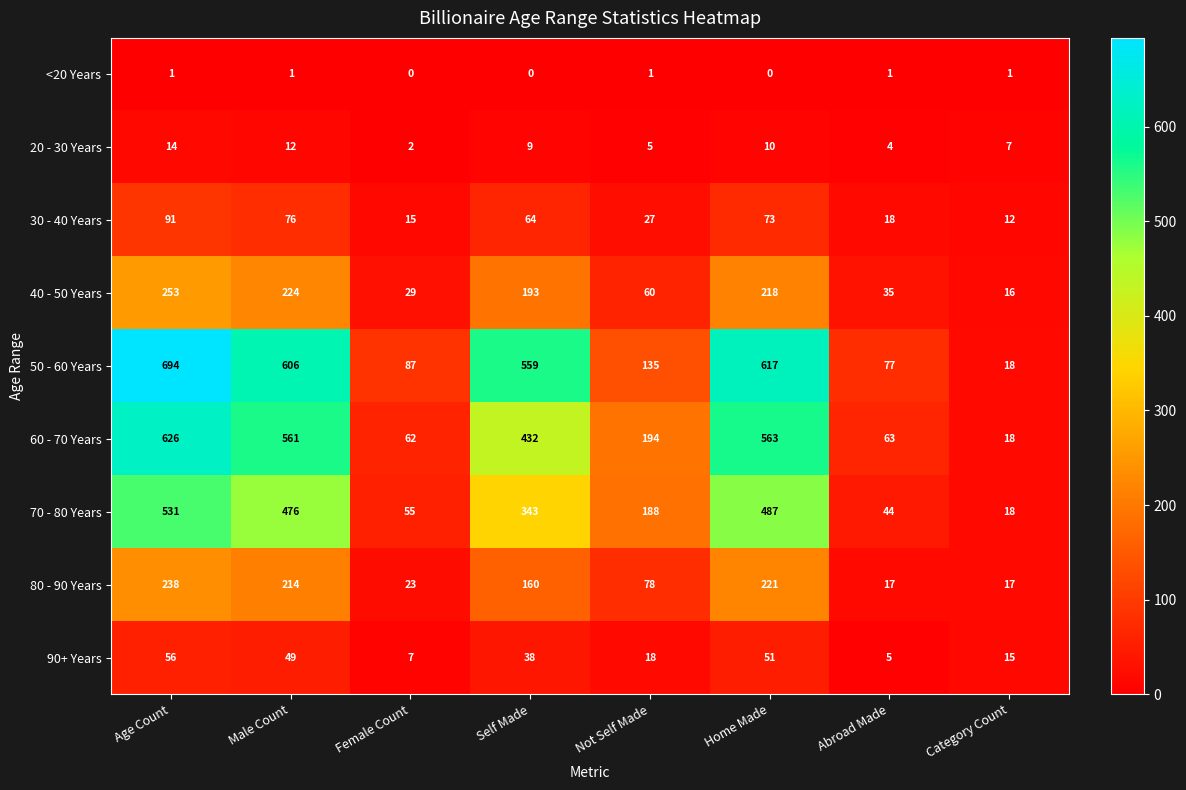

Which series changed the most between Age Count and Female Count?

50 - 60 Years